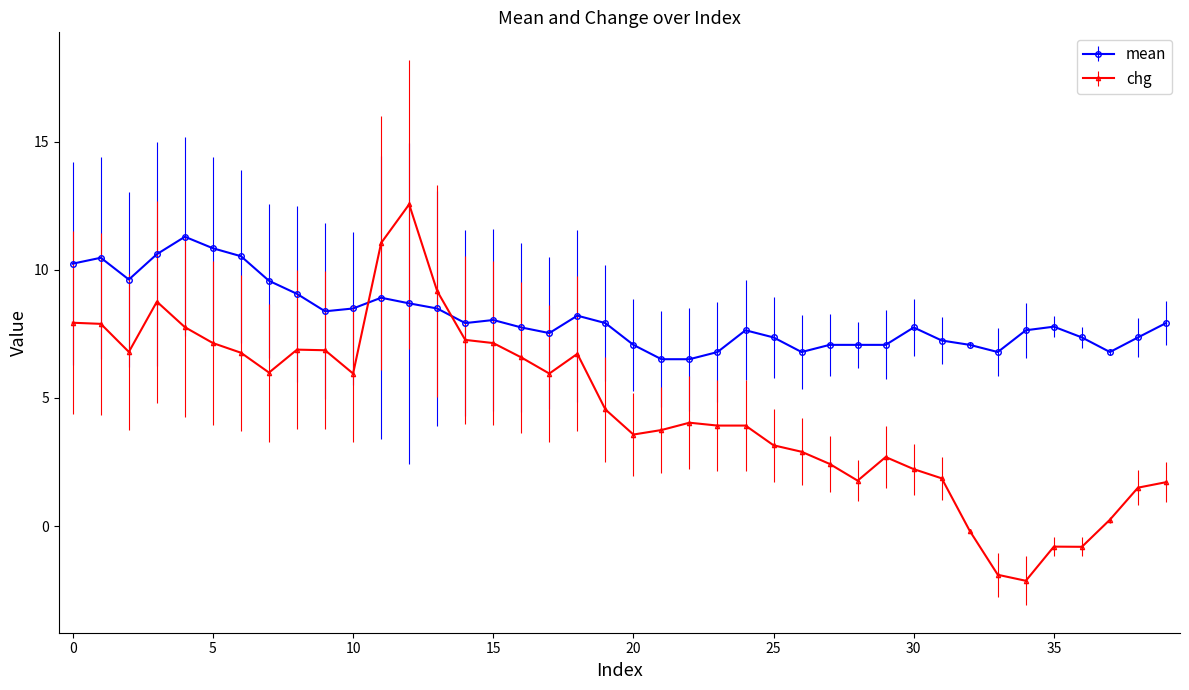

True or false: mean has more than 1 points higher than both neighbors.

True